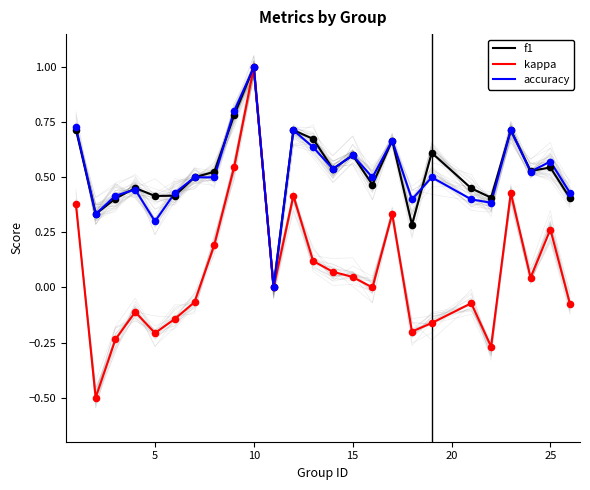

Which series has the widest spread of Y values?

kappa